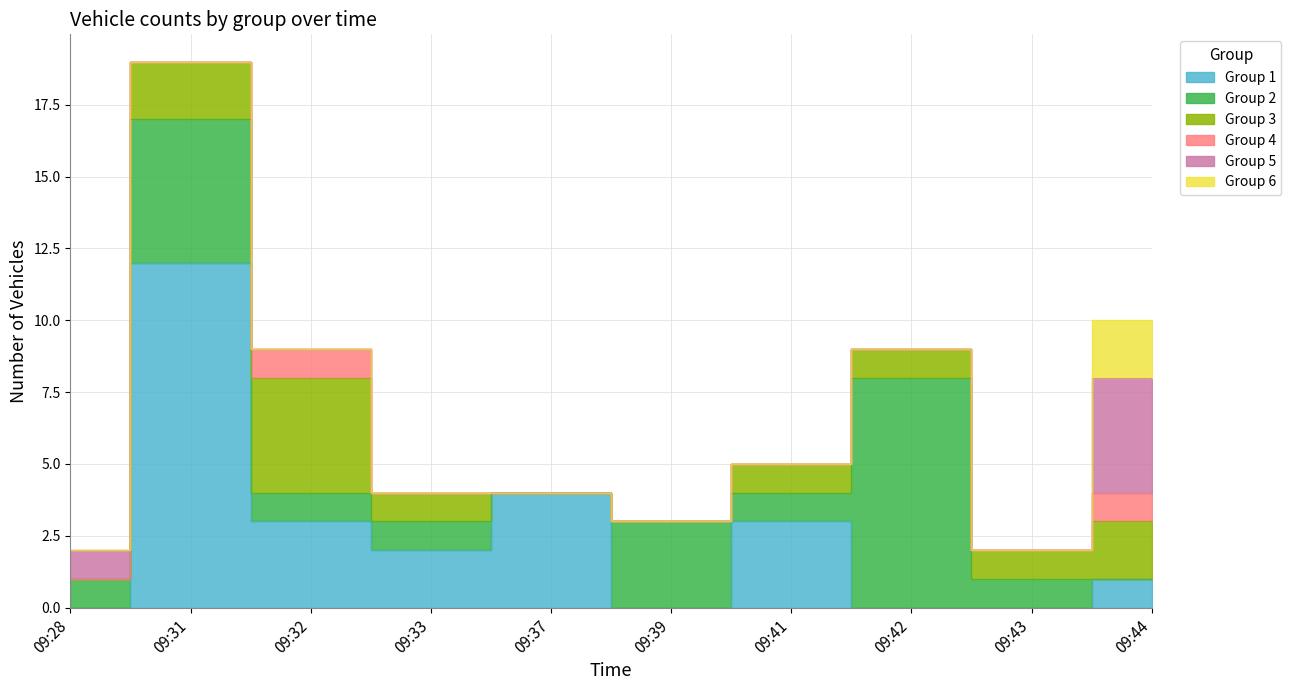

At which category is the sum across all series the highest?

09:31